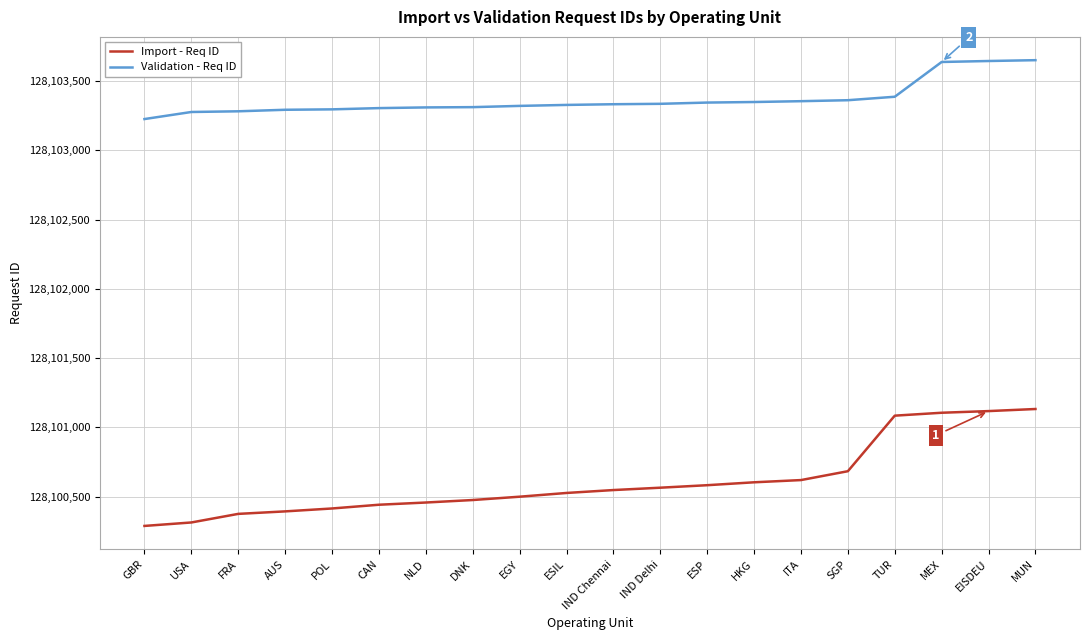

What is the difference between the Import - Req ID values at MUN and SGP?

449